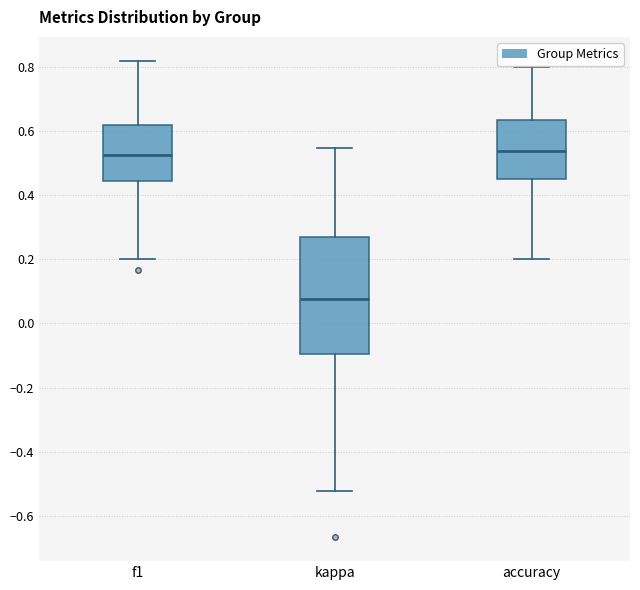

Reading left to right, transcribe this box plot: for each box, give where its median line is, the range the box spans, and where its two whiskers end, as read against the y-axis. The values are not printed on the chart, so give them approximately, as read against the axis.

f1: median 0.52, box 0.44 to 0.62, whiskers 0.20 to 0.82
kappa: median 0.08, box -0.10 to 0.28, whiskers -0.52 to 0.54
accuracy: median 0.54, box 0.46 to 0.64, whiskers 0.20 to 0.80